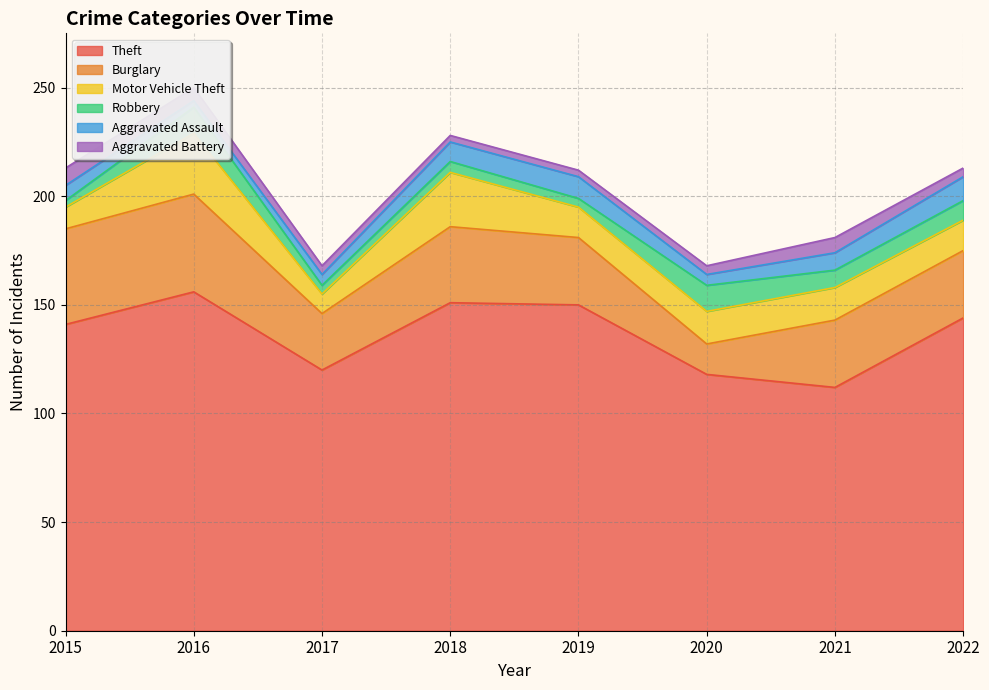

What is the spread (max minus min) of values at 2020?

114